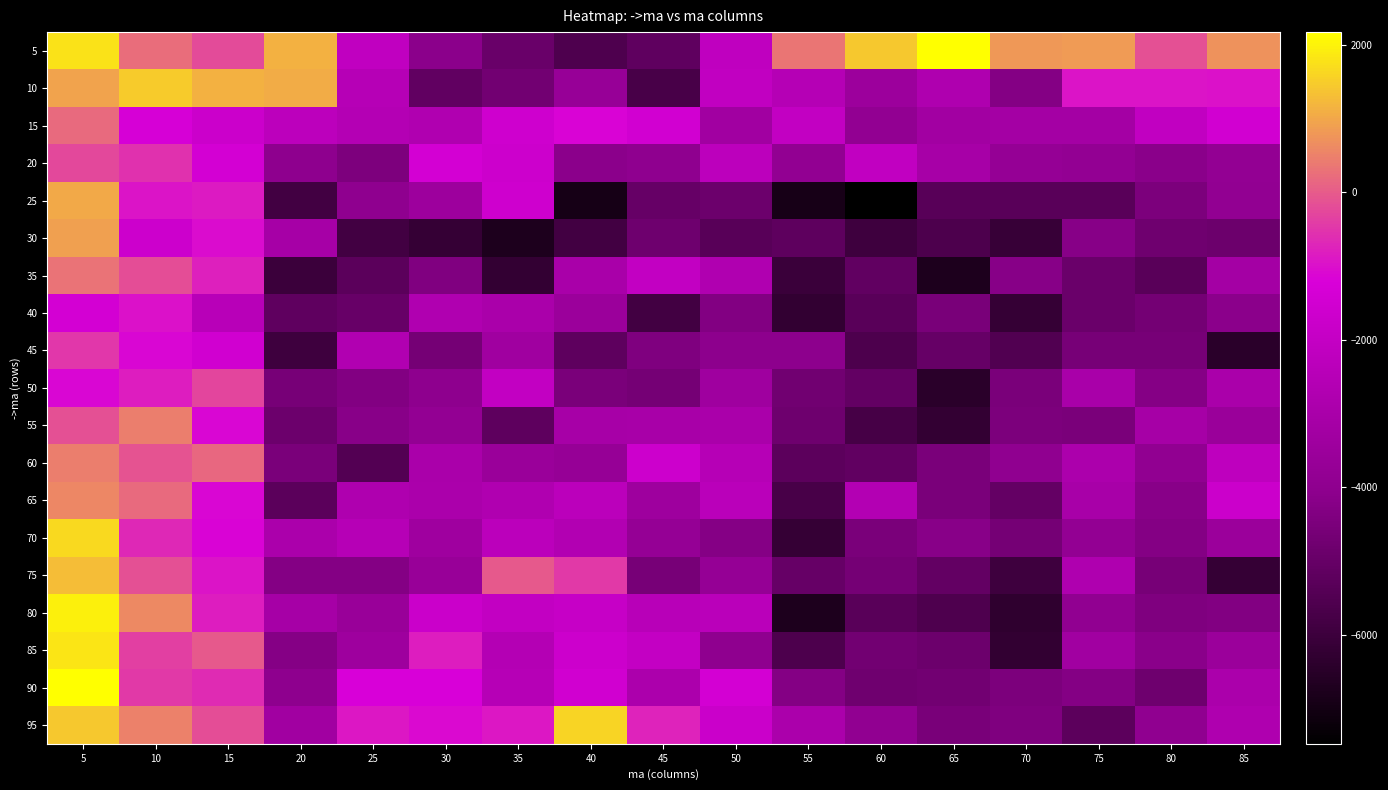

Reading left to right, extract all data points from this chart.

5: 5=1783	10=242	15=-231	20=1128	25=-2149	30=-4115	35=-4916	40=-5572	45=-5154	50=-2172	55=330	60=1422	65=2169	70=783	75=847	80=-152	85=720
10: 5=941	10=1486	15=1121	20=1065	25=-2503	30=-5134	35=-4714	40=-3706	45=-5723	50=-2103	55=-2541	60=-3497	65=-2795	70=-4299	75=-941	80=-939	85=-985
15: 5=180	10=-1278	15=-1721	20=-2309	25=-2591	30=-2743	35=-1620	40=-1159	45=-1510	50=-3326	55=-2067	60=-3859	65=-3277	70=-3181	75=-3171	80=-2105	85=-1517
20: 5=-250	10=-555	15=-1377	20=-4011	25=-4429	30=-1396	35=-1678	40=-4104	45=-4002	50=-2295	55=-3893	60=-2089	65=-3075	70=-3749	75=-3824	80=-4154	85=-3824
25: 5=1020	10=-939	15=-855	20=-5873	25=-3997	30=-3454	35=-1623	40=-6938	45=-5020	50=-4856	55=-6887	60=-7473	65=-5327	70=-5309	75=-5324	80=-4464	85=-3873
30: 5=892	10=-1701	15=-1041	20=-3133	25=-5862	30=-6157	35=-6734	40=-5873	45=-4824	50=-5334	55=-5177	60=-5929	65=-5619	70=-6149	75=-4205	80=-4773	85=-4839
35: 5=292	10=-183	15=-795	20=-6007	25=-5252	30=-4362	35=-6198	40=-3014	45=-2072	50=-2763	55=-6046	60=-5112	65=-6723	70=-4203	75=-4889	80=-5325	85=-3175
40: 5=-1378	10=-973	15=-2433	20=-5167	25=-4952	30=-2740	35=-2976	40=-3530	45=-5878	50=-4321	55=-6235	60=-5300	65=-4569	70=-6159	75=-4883	80=-4673	85=-4107
45: 5=-476	10=-1143	15=-1555	20=-5963	25=-2709	30=-4614	35=-3358	40=-5211	45=-4411	50=-4056	55=-4074	60=-5596	65=-5011	70=-5479	75=-4579	80=-4587	85=-6447
50: 5=-1138	10=-841	15=-309	20=-4597	25=-4344	30=-4039	35=-2087	40=-4523	45=-4622	50=-3394	55=-4758	60=-5097	65=-6424	70=-4531	75=-3001	80=-4237	85=-2965
55: 5=-144	10=471	15=-1127	20=-4854	25=-4176	30=-3844	35=-5196	40=-3094	45=-3053	50=-2958	55=-4804	60=-5751	65=-6198	70=-4474	75=-4514	80=-3130	85=-3560
60: 5=457	10=-111	15=159	20=-4500	25=-5464	30=-2976	35=-3570	40=-3740	45=-1701	50=-2471	55=-5243	60=-5136	65=-4516	70=-3960	75=-2878	80=-3930	85=-2206
65: 5=559	10=181	15=-1129	20=-5278	25=-2782	30=-2942	35=-2736	40=-2348	45=-3431	50=-2359	55=-5713	60=-2637	65=-4503	70=-5056	75=-3054	80=-4188	85=-1712
70: 5=1667	10=-667	15=-1158	20=-2936	25=-2464	30=-3396	35=-2334	40=-2676	45=-3747	50=-4237	55=-6161	60=-4503	65=-4185	70=-4648	75=-3826	80=-4302	85=-3534
75: 5=1281	10=-145	15=-948	20=-4306	25=-4296	30=-3646	35=-28	40=-460	45=-4605	50=-3771	55=-5011	60=-4648	65=-5069	70=-5959	75=-2794	80=-4582	85=-6156
80: 5=1965	10=609	15=-813	20=-3104	25=-3614	30=-1781	35=-2054	40=-1936	45=-2454	50=-2363	55=-6722	60=-5292	65=-5565	70=-6330	75=-3920	80=-4408	85=-4334
85: 5=1815	10=-355	15=-29	20=-4252	25=-3427	30=-823	35=-2603	40=-1694	45=-2019	50=-3989	55=-5615	60=-4693	65=-4839	70=-6245	75=-3316	80=-4128	85=-3550
90: 5=2143	10=-447	15=-639	20=-4030	25=-1205	30=-1199	35=-2489	40=-1558	45=-2855	50=-1375	55=-4281	60=-4763	65=-4717	70=-4491	75=-4282	80=-4832	85=-2926
95: 5=1435	10=491	15=-171	20=-3324	25=-892	30=-1073	35=-910	40=1600	45=-739	50=-1757	55=-2946	60=-3899	65=-4547	70=-4397	75=-5232	80=-3948	85=-2772